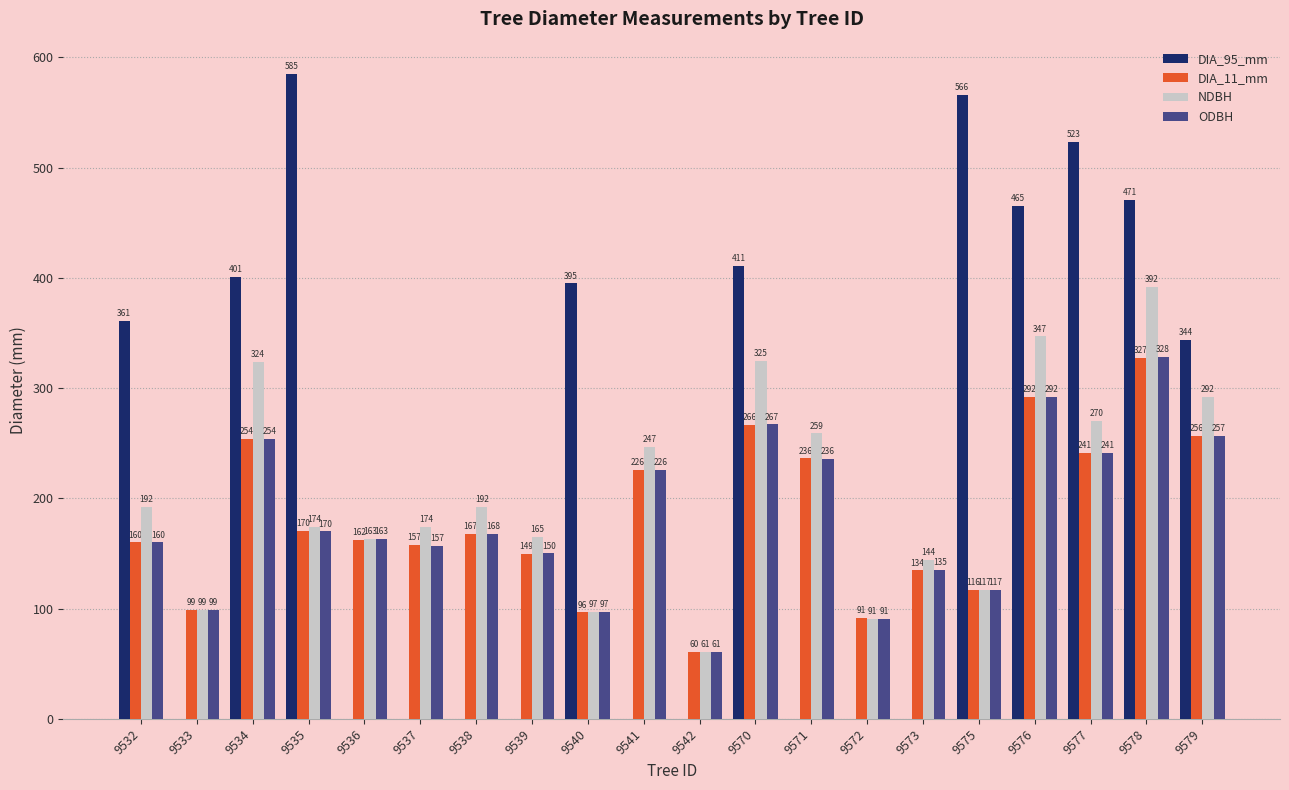

At which label is ODBH closest to 194?

9535